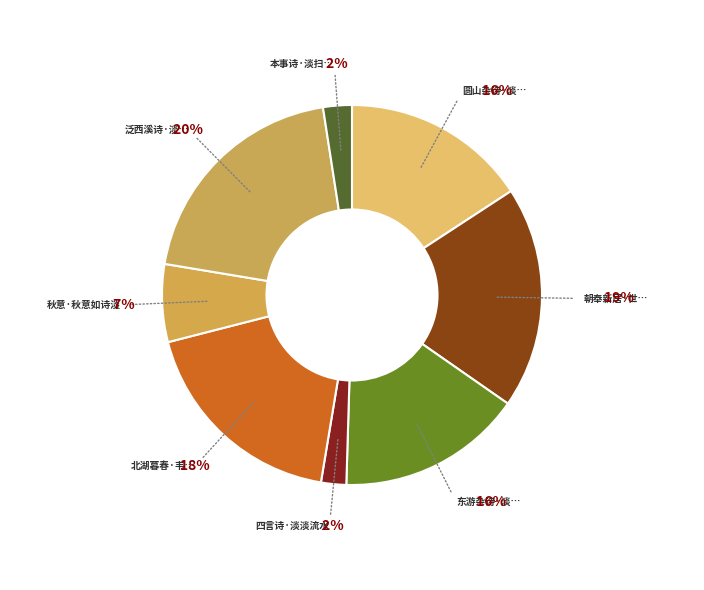

How much of the chart is everything except 泛西溪诗·淡淡春烟夕照微?

80.1%